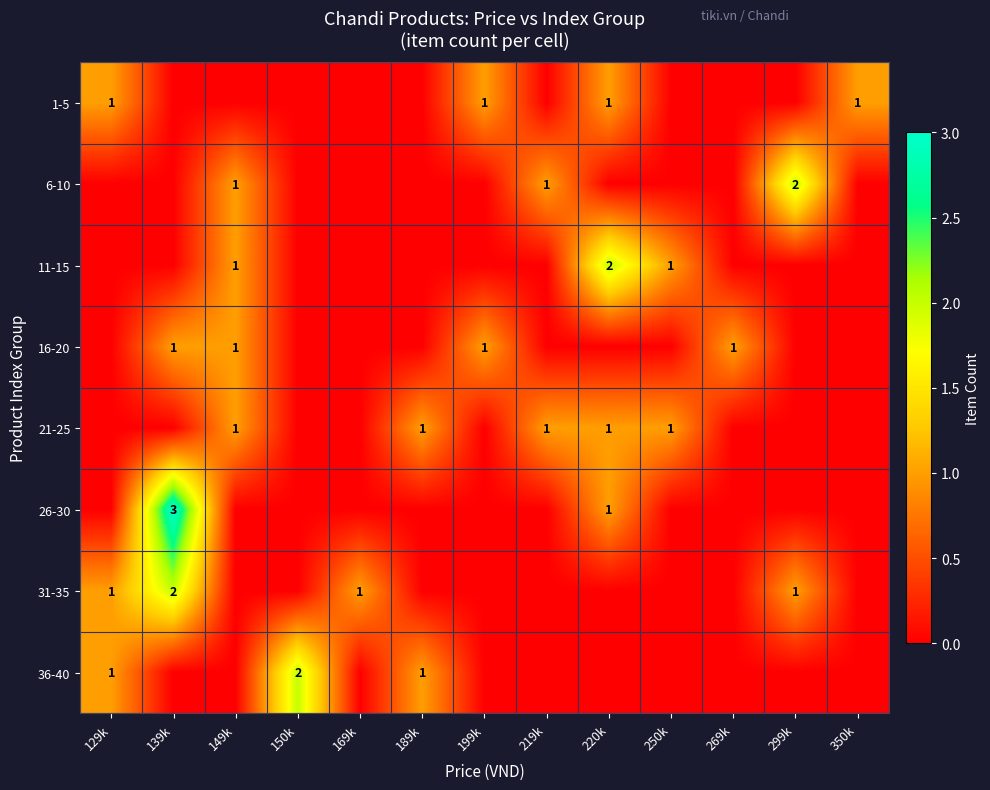

Is it true that 21-25 equals 0 at 189k?

False